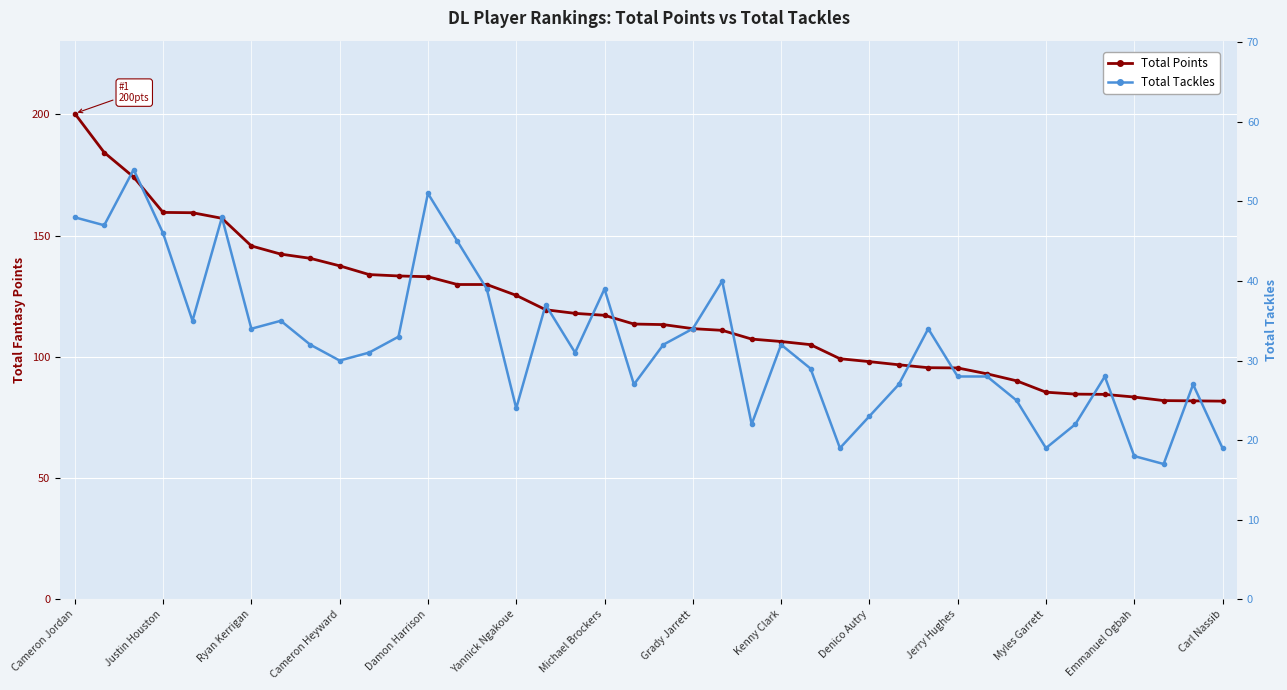

True or false: Total Points has more than 0 interior local peaks.

False